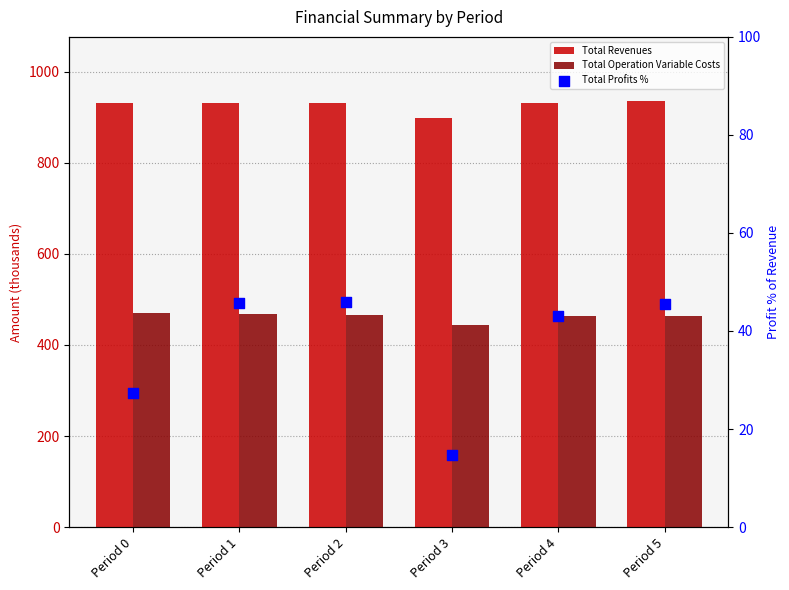

Which series contains the lowest Y value?

Total Profits %